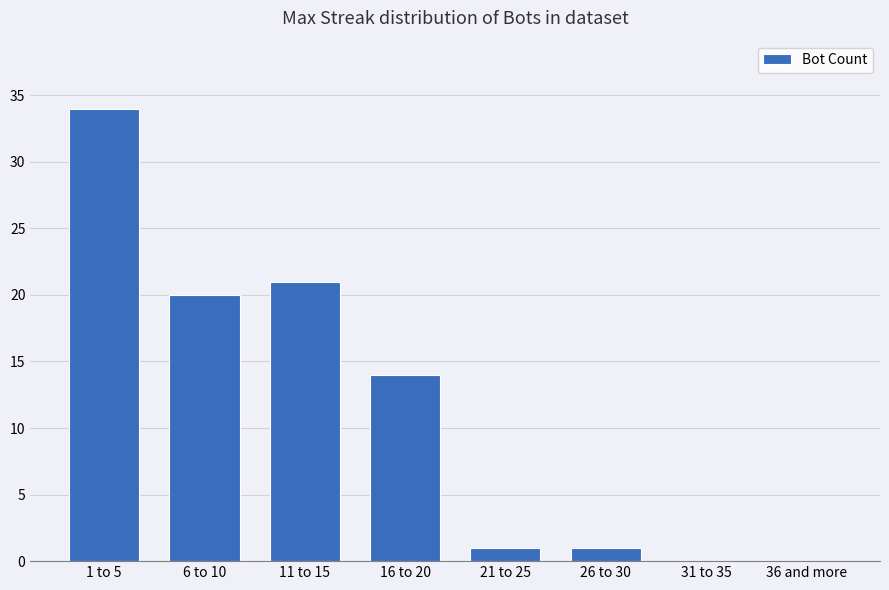

The value at 21 to 25 is 1. True or false?

True